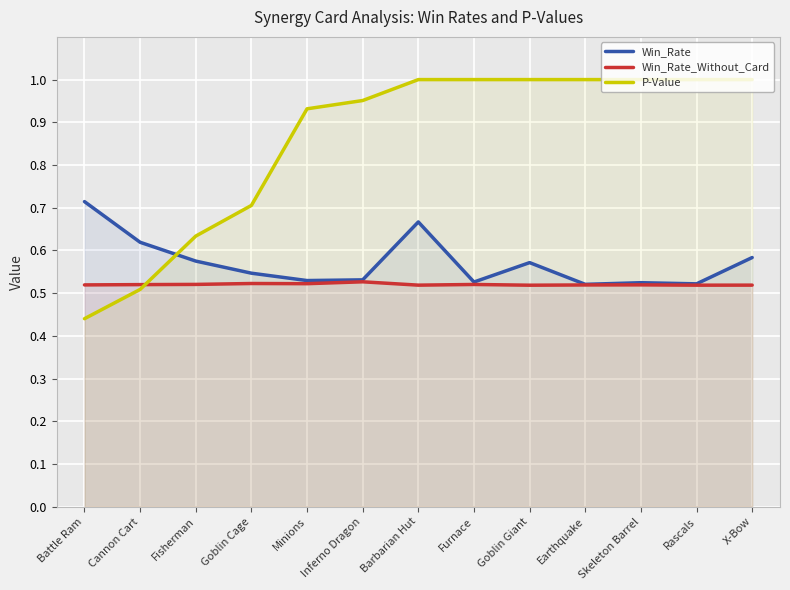

How many times do P-Value and Win_Rate cross each other?

1